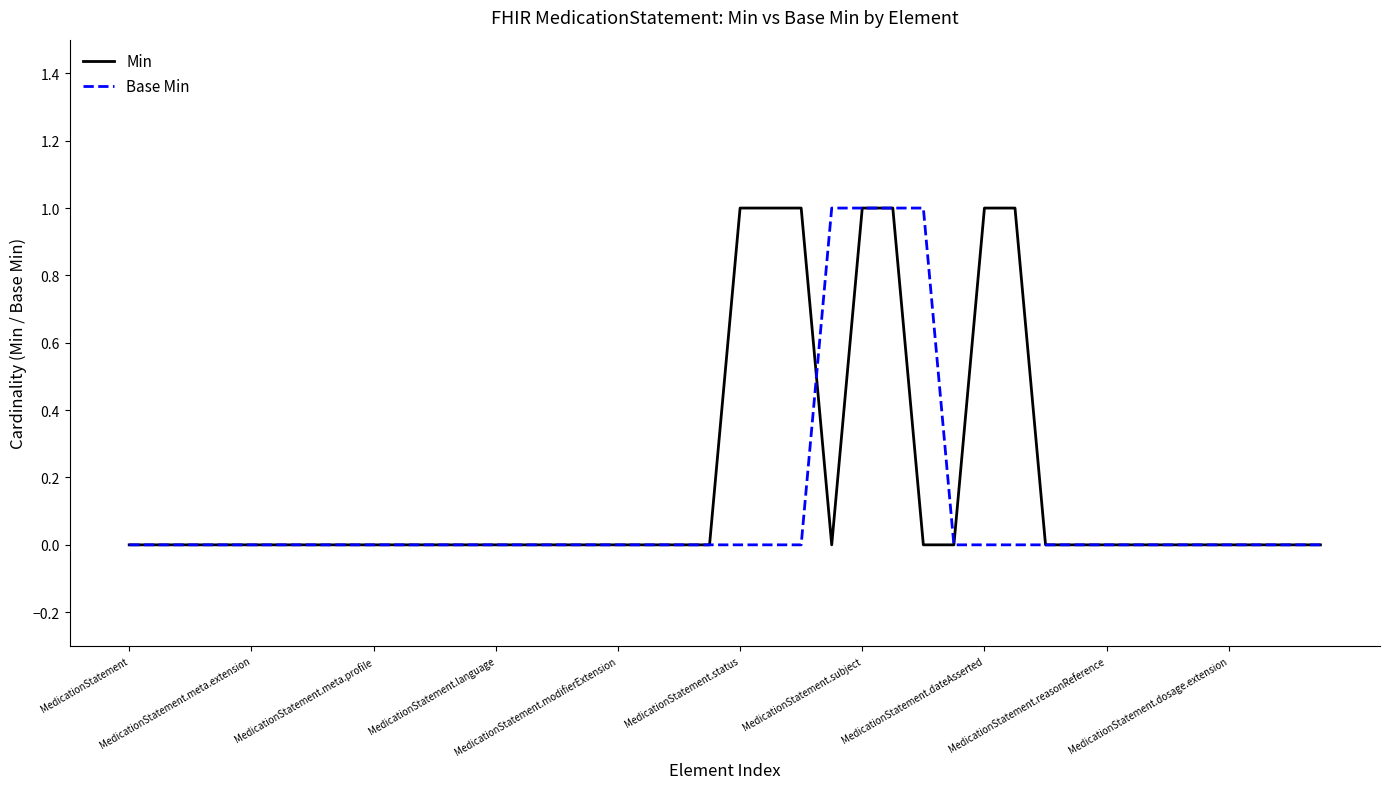

Which series has the largest total across all categories?

Min